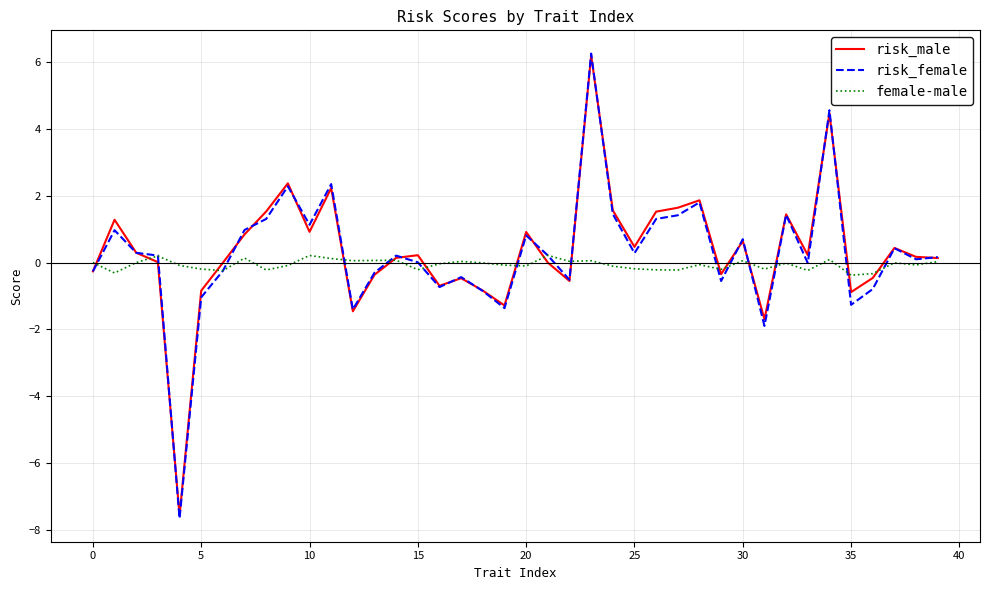

What is the lowest value of the risk_male series?

-7.6